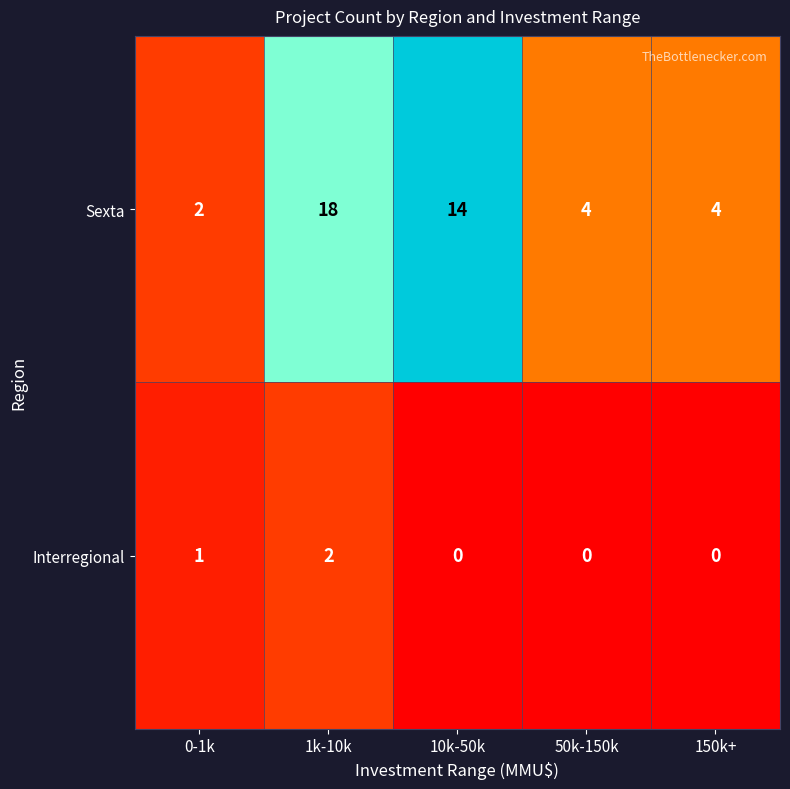

True or false: Sexta has a value of 5 at 50k-150k.

False